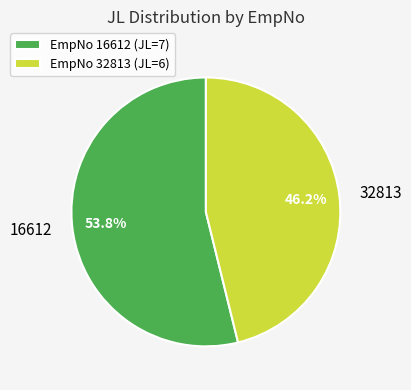

Which category has the biggest portion of the pie?

16612